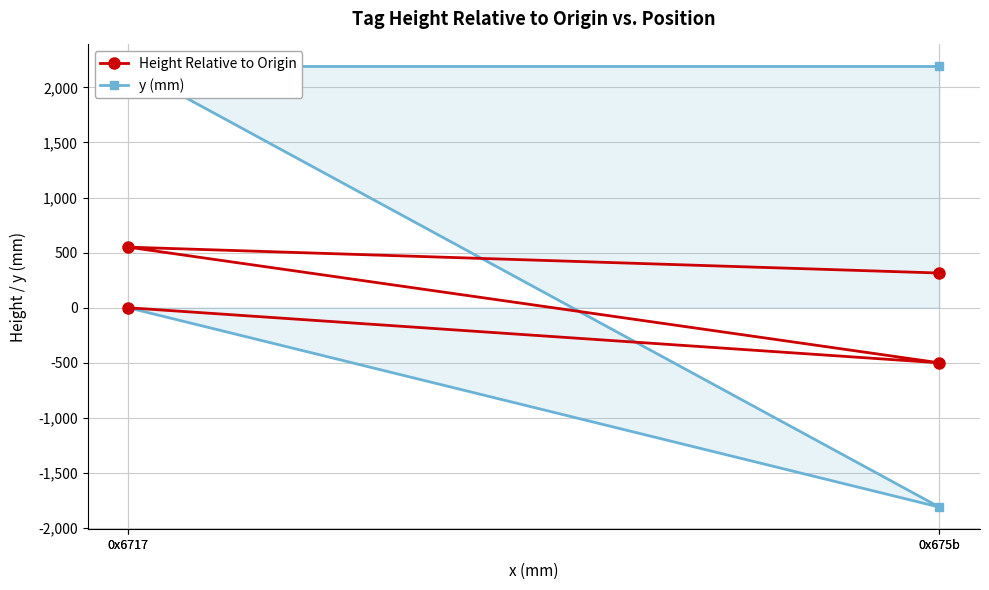

At how many categories does at least one series exceed 1282?

2